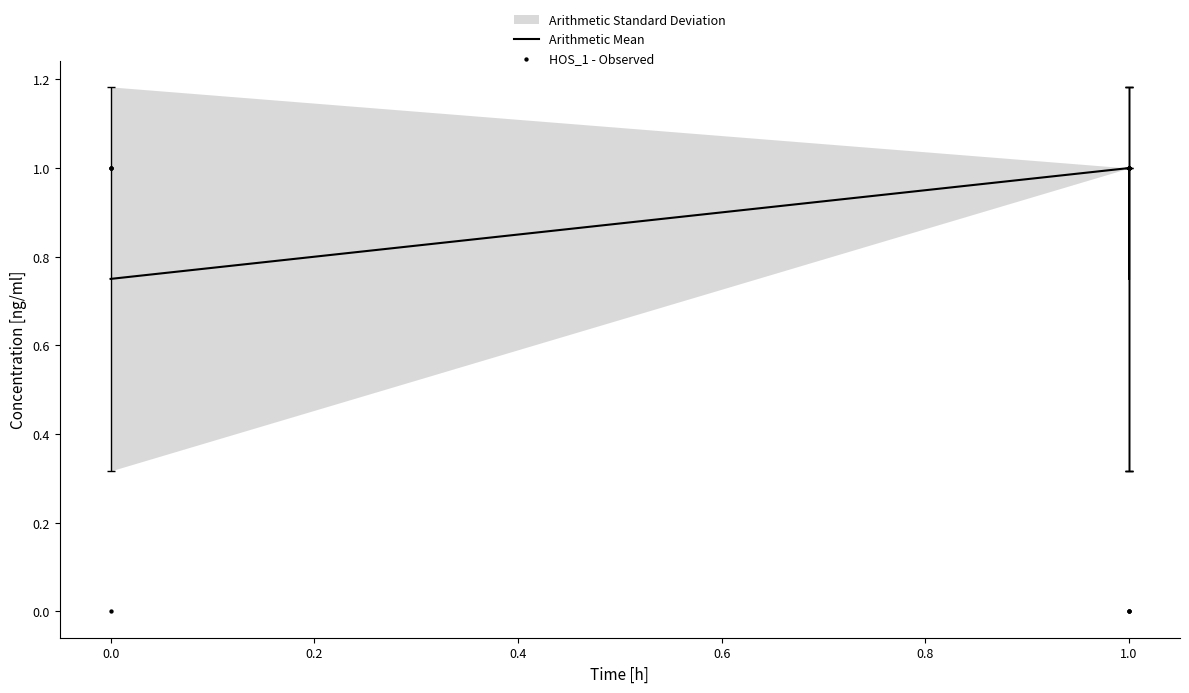

Which series contains the lowest Y value?

HOS_1 - Observed